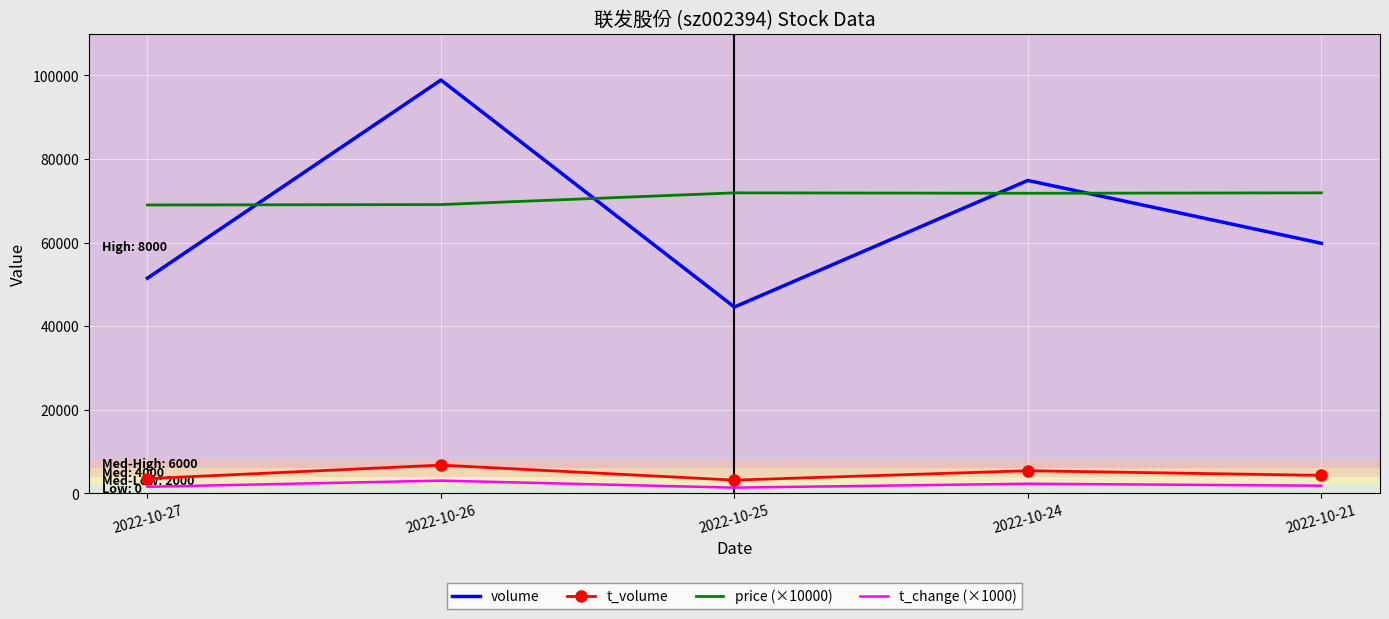

What is the difference between the volume values at 2022-10-25 and 2022-10-26?

54303